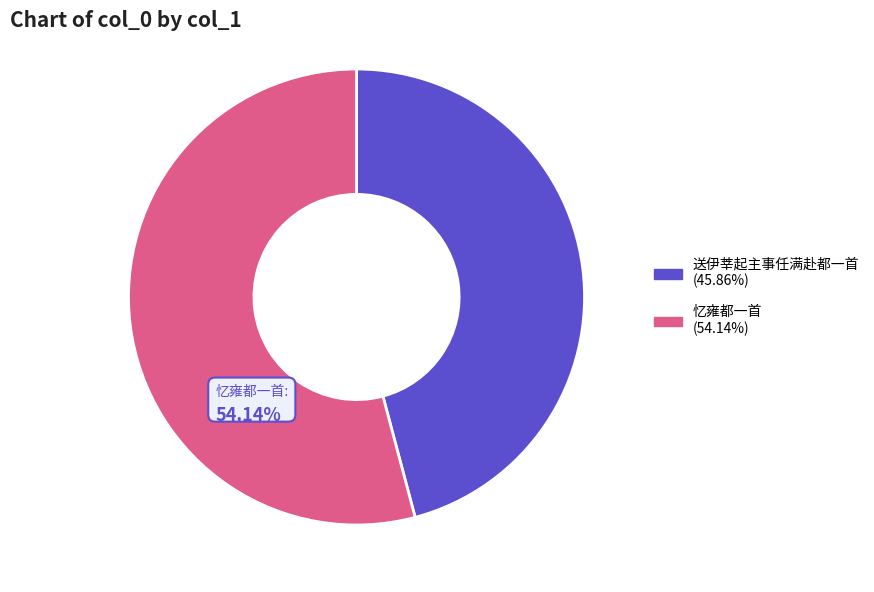

To the nearest percent, what percentage of the pie is 忆雍都一首?

54%